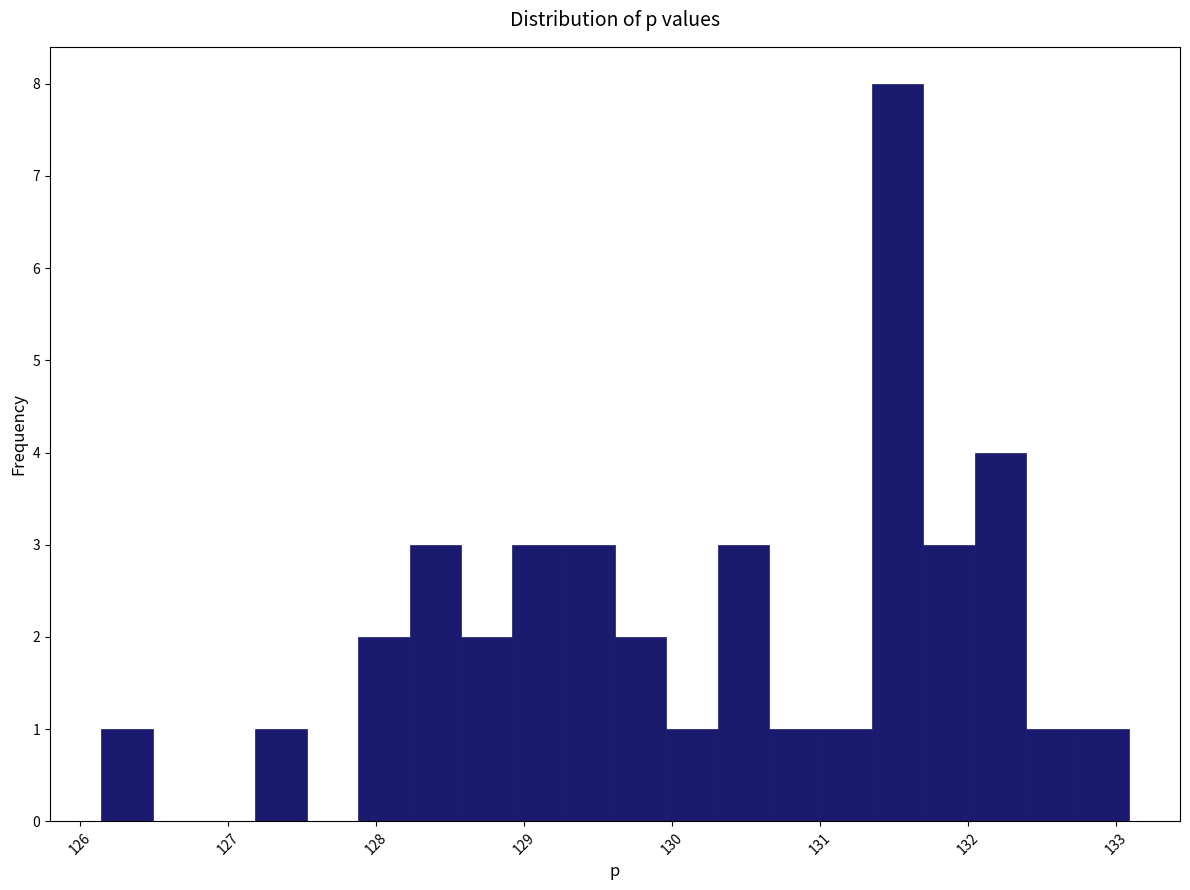

Around what value on the x-axis is the tallest bar? Give the approximate position of its centre, as read against the axis.

131.5